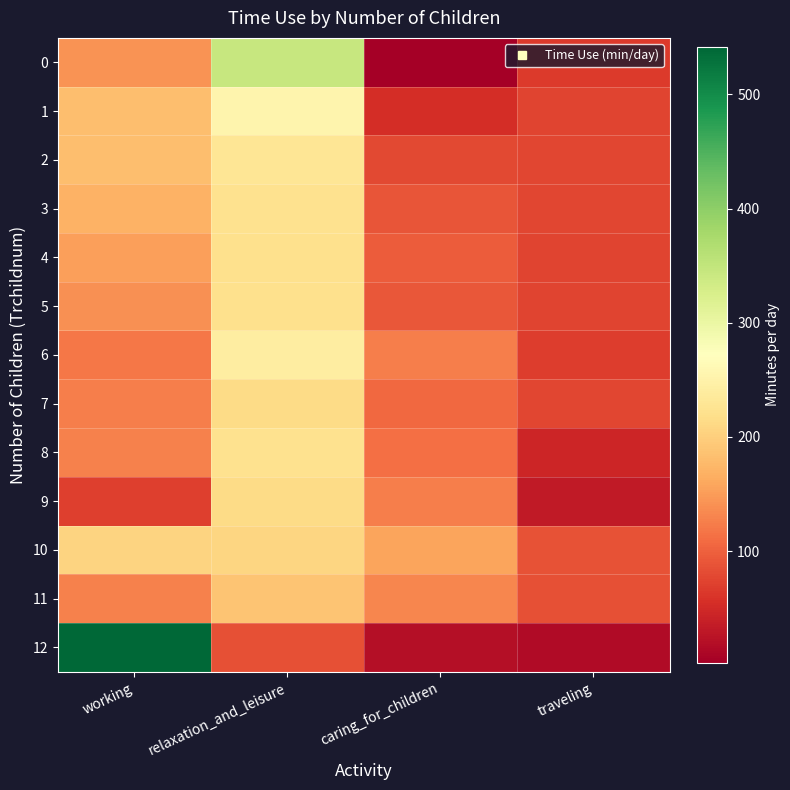

What is the maximum value shown in the chart?

541.7